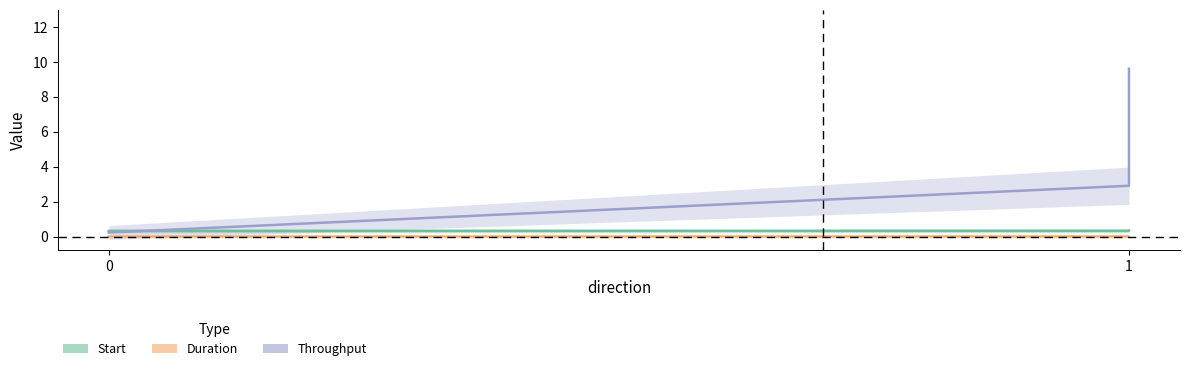

Rank the series by their maximum value, from lowest to highest.

duration, start, throughput